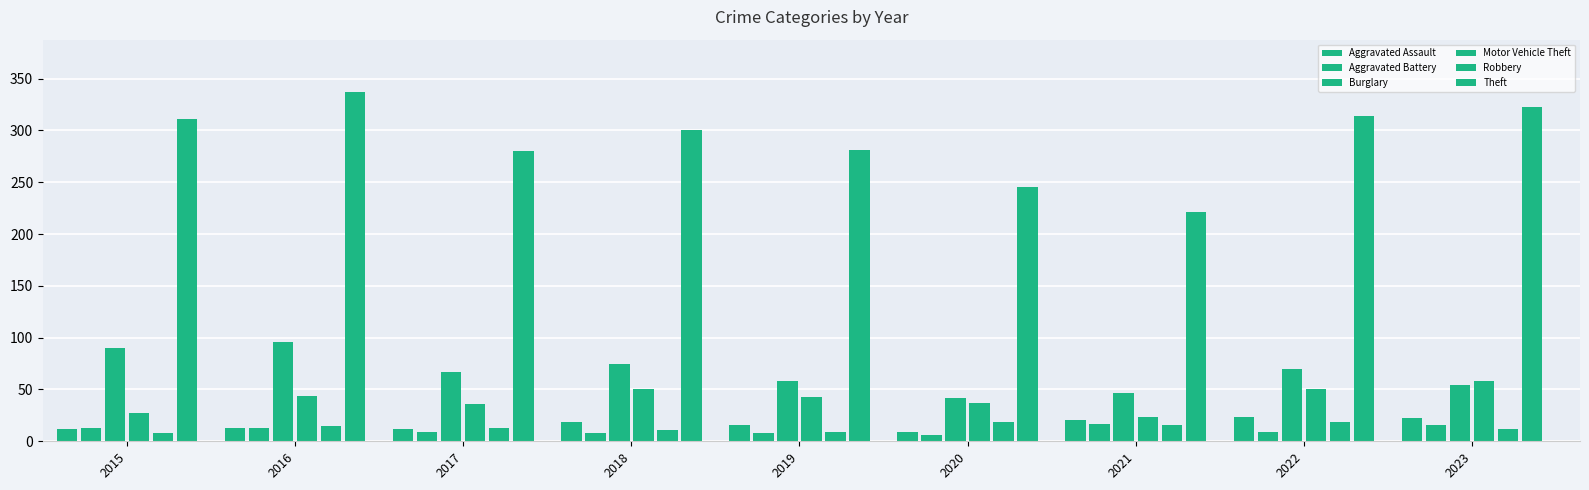

Rank the series at 2015 from lowest to highest value.

Robbery, Aggravated Assault, Aggravated Battery, Motor Vehicle Theft, Burglary, Theft